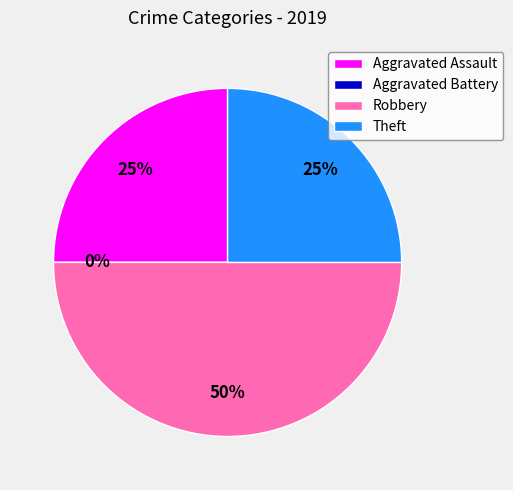

To the nearest percent, what is the combined percentage of Aggravated Battery and Theft?

25%